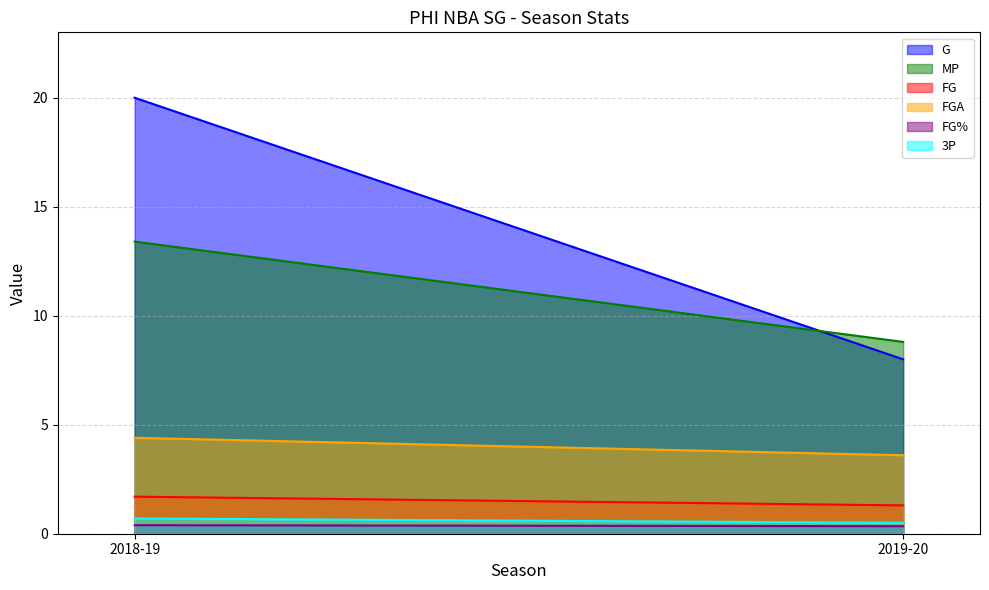

What is the approximate value of FG% at 2018-19?

0.4